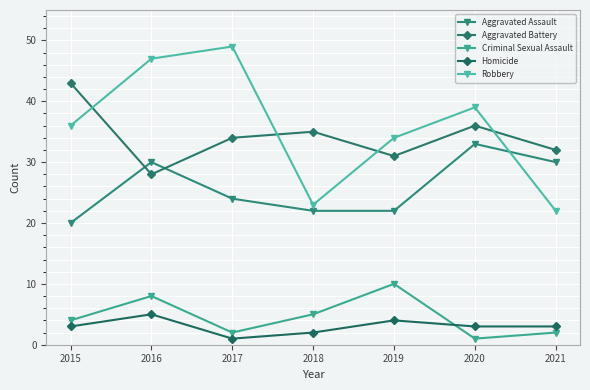

Reading right to left, transcribe all the data shown in this chart.

Aggravated Assault: 30	33	22	22	24	30	20
Aggravated Battery: 32	36	31	35	34	28	43
Criminal Sexual Assault: 2	1	10	5	2	8	4
Homicide: 3	3	4	2	1	5	3
Robbery: 22	39	34	23	49	47	36